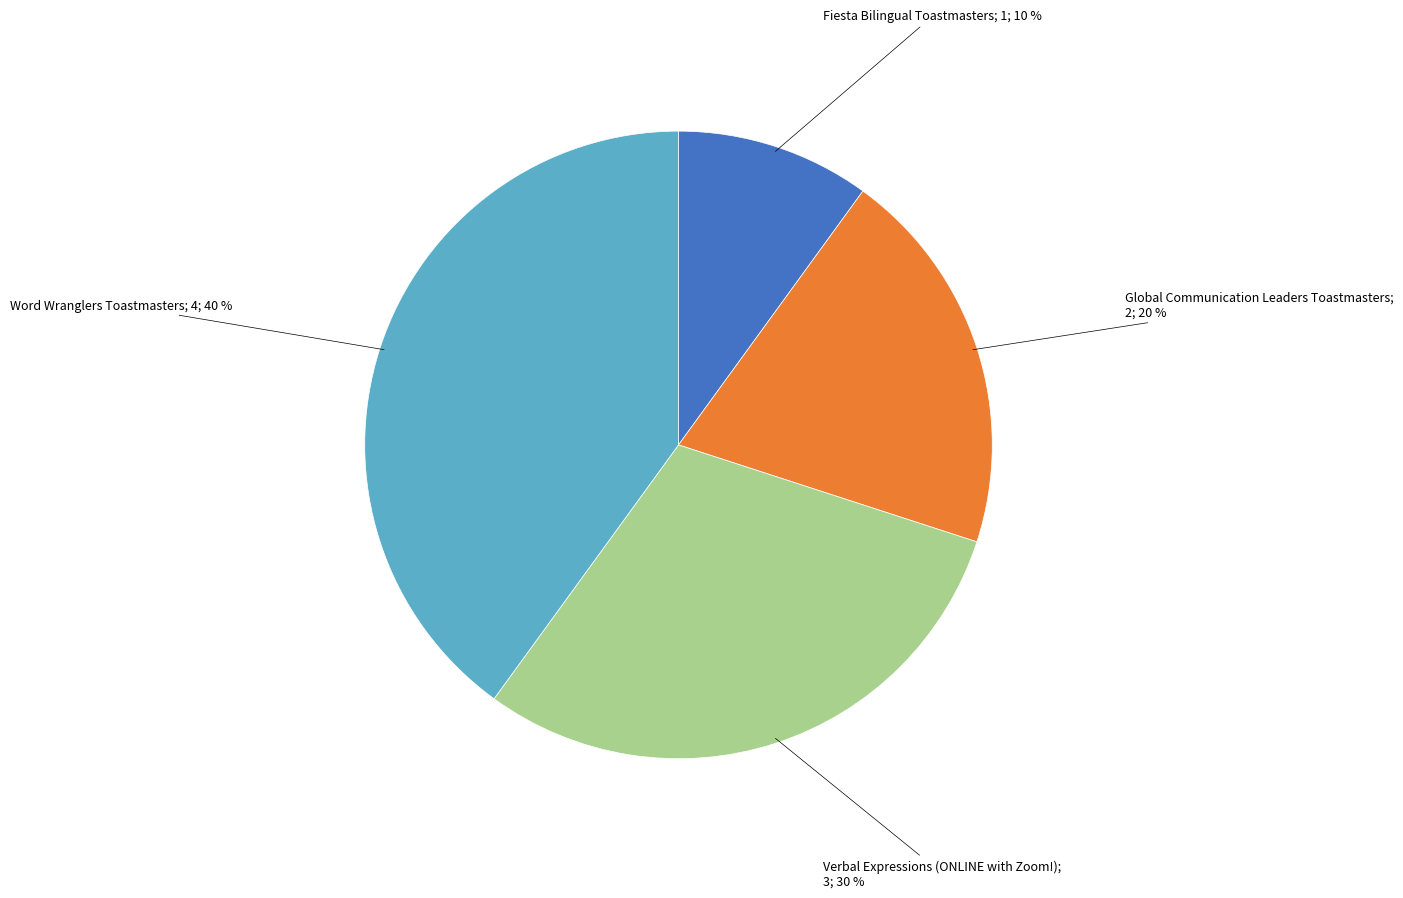

To the nearest percent, what is the average slice percentage?

25%